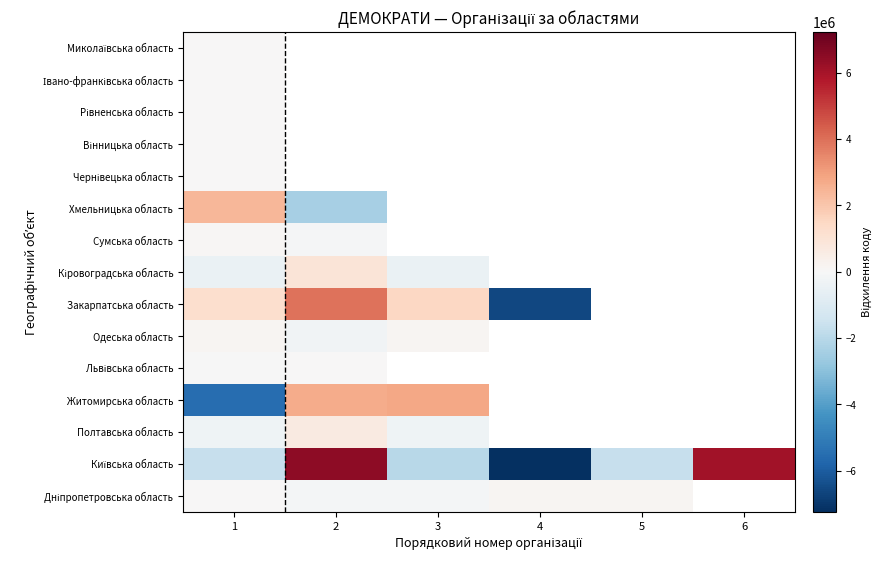

The Дніпропетровська область series shows 34074.2 at 4. True or false?

False